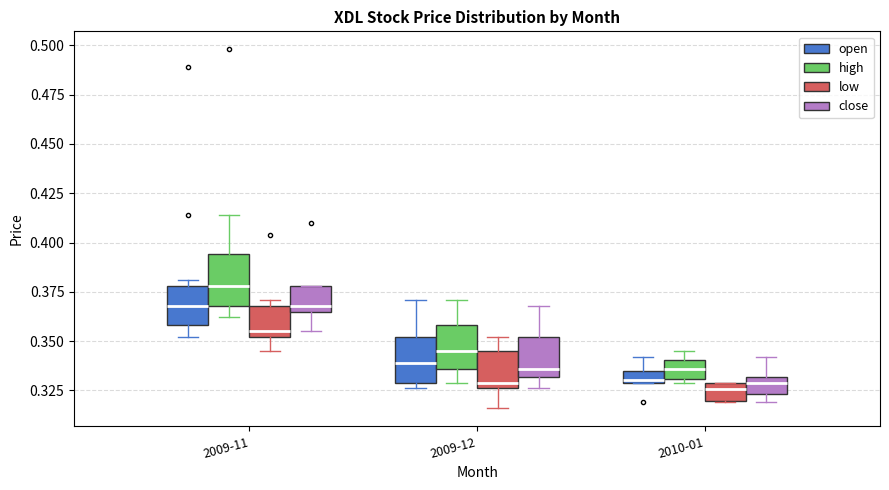

Which box has the highest median line?

2009-11 (high)